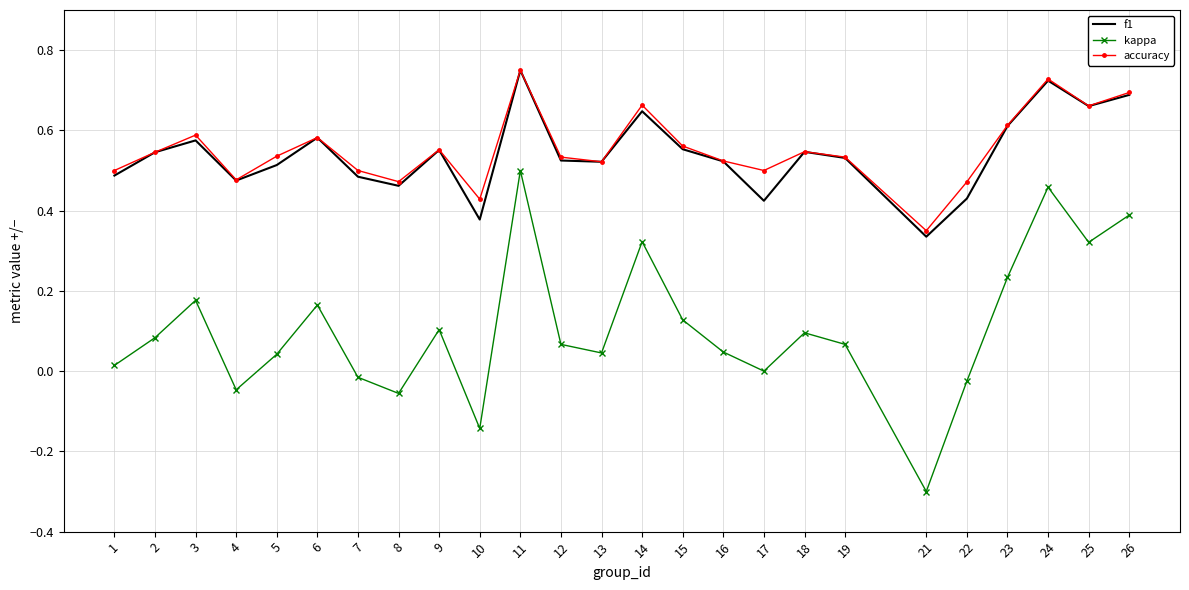

Which series changed the most between 10 and 21?

kappa